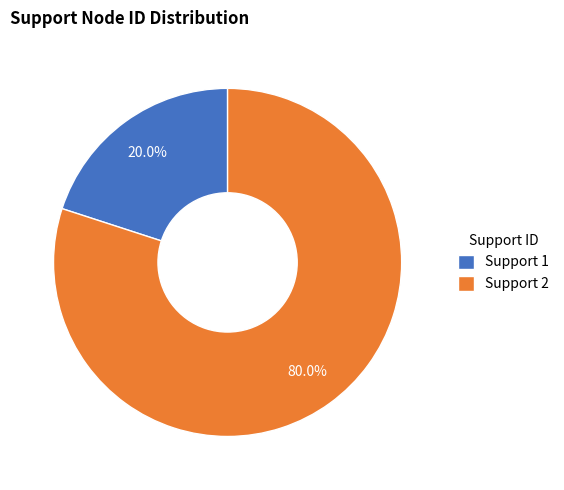

To the nearest percent, what is the difference between the Support 1 and Support 2 slice percentages?

60%